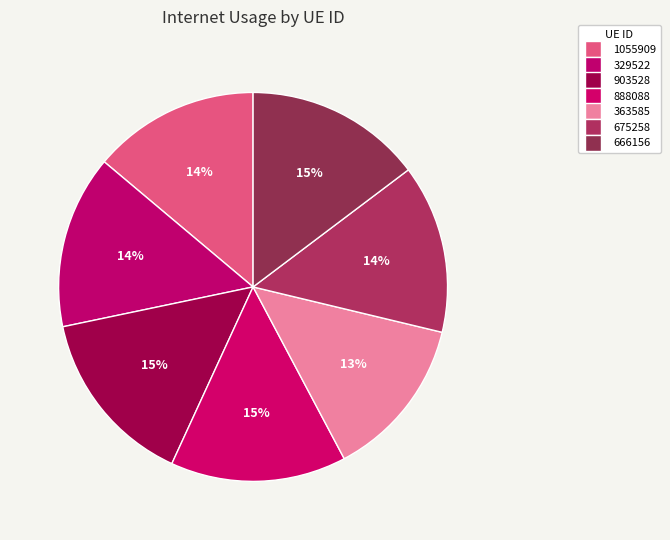

Count the number of slices in the pie.

7